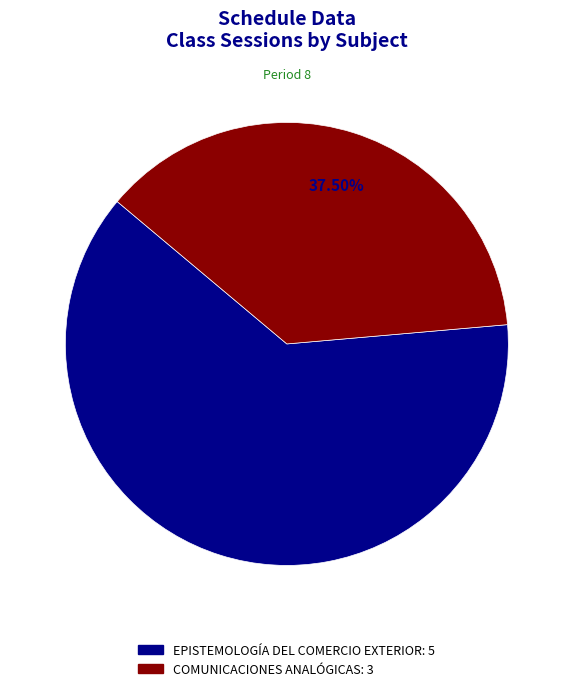

How many segments does this pie chart have?

2